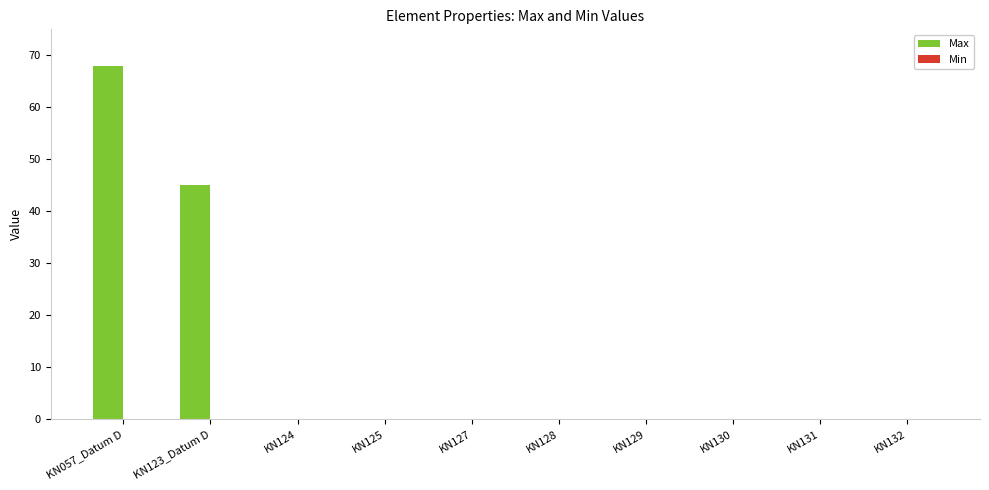

What is the maximum value for Max?

68.0